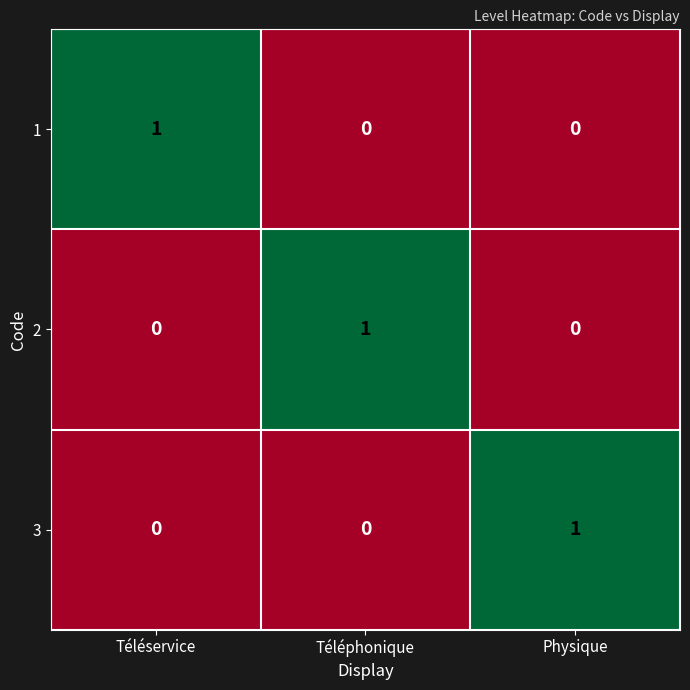

True or false: 2 has a value of 1 at Téléphonique.

True